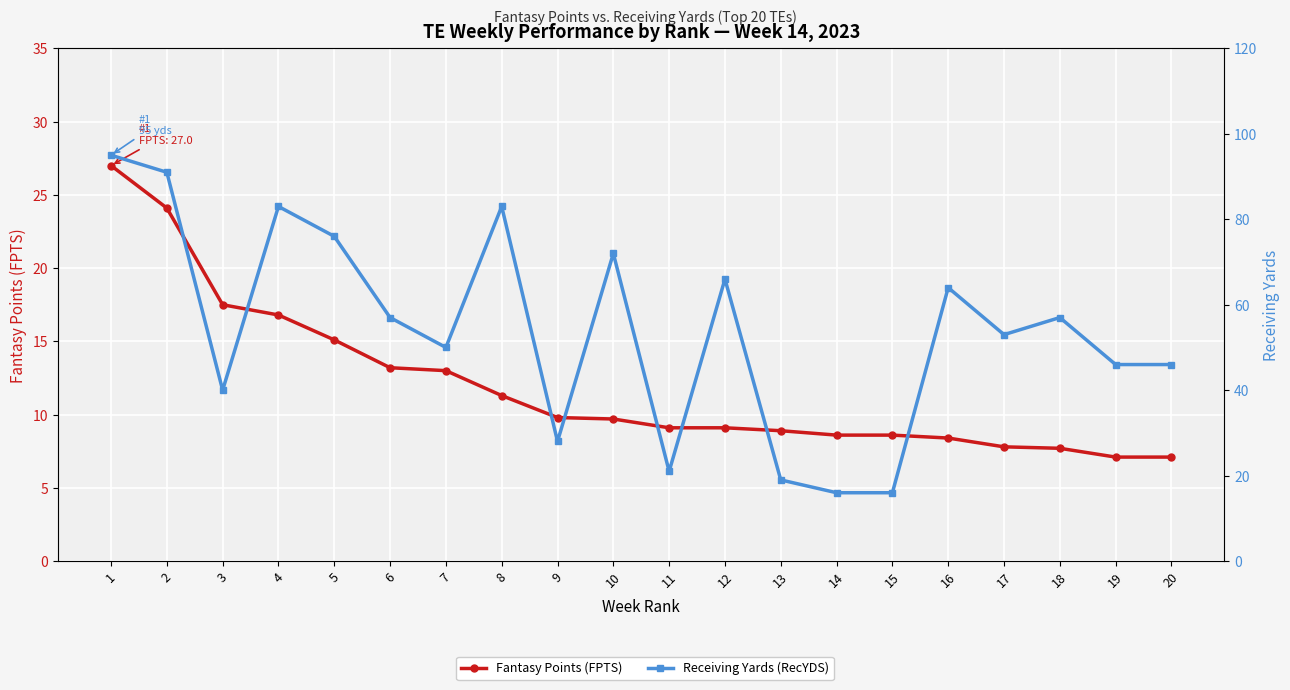

What is the value of the Fantasy Points (FPTS) point at the 18th from the left?

7.7